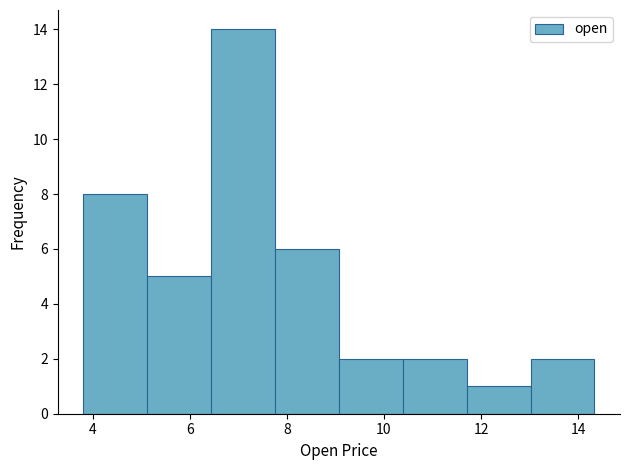

Reading left to right, transcribe this chart: for each bar, give the range it covers on the x-axis and its height. Neither the bar edges nor the heights are printed on the chart, so give them approximately, as read against the axes.

3.8 to 5.2: 8
5.2 to 6.4: 5
6.4 to 7.8: 14
7.8 to 9.0: 6
9.0 to 10.4: 2
10.4 to 11.8: 2
11.8 to 13.0: 1
13.0 to 14.4: 2